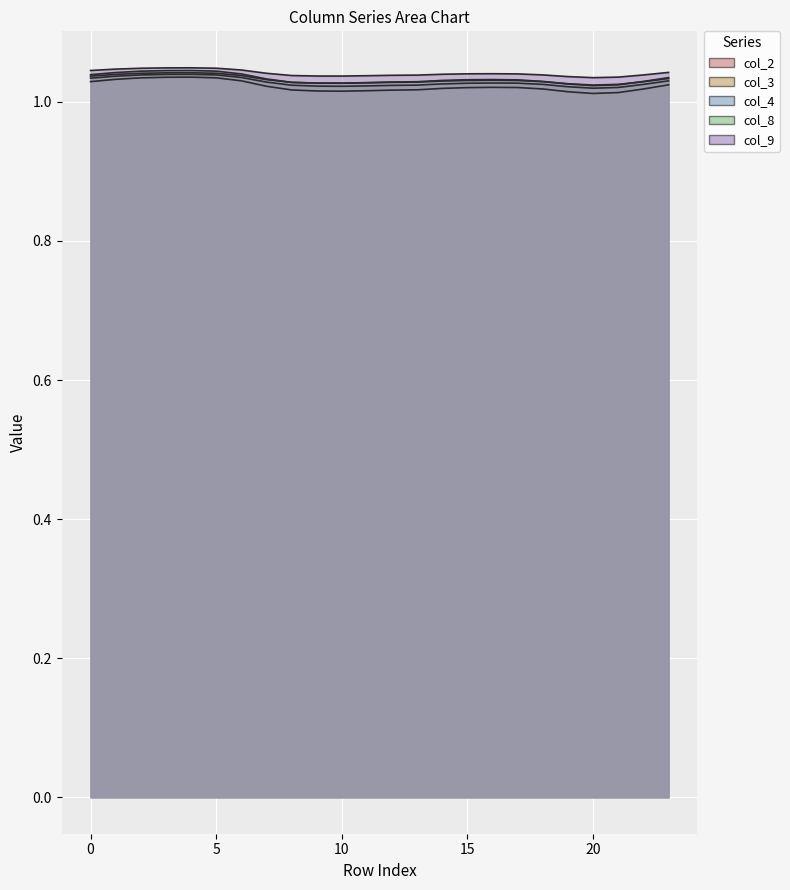

Rank the series at 6 from highest to lowest value.

col_9, col_4, col_8, col_2, col_3